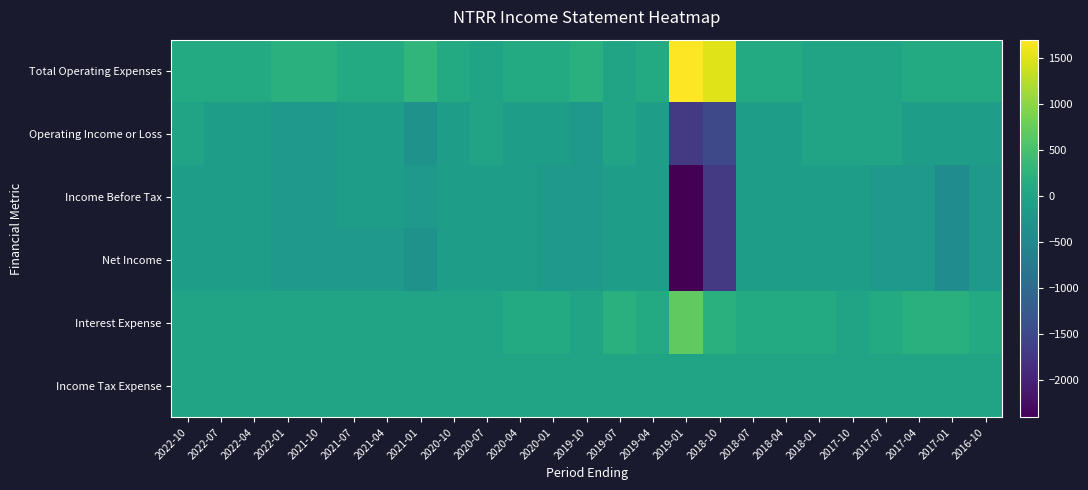

Reading left to right, extract all data points from this chart.

Total Operating Expenses: 2022-10=100	2022-07=100	2022-04=100	2022-01=200	2021-10=200	2021-07=100	2021-04=100	2021-01=300	2020-10=100	2020-07=0	2020-04=100	2020-01=100	2019-10=200	2019-07=0	2019-04=100	2019-01=1700	2018-10=1500	2018-07=100	2018-04=100	2018-01=0	2017-10=0	2017-07=0	2017-04=100	2017-01=100	2016-10=100
Operating Income or Loss: 2022-10=0	2022-07=-100	2022-04=-100	2022-01=-200	2021-10=-200	2021-07=-100	2021-04=-100	2021-01=-300	2020-10=-100	2020-07=0	2020-04=-100	2020-01=-100	2019-10=-200	2019-07=0	2019-04=-100	2019-01=-1700	2018-10=-1500	2018-07=-100	2018-04=-100	2018-01=0	2017-10=0	2017-07=0	2017-04=-100	2017-01=-100	2016-10=-100
Income Before Tax: 2022-10=-100	2022-07=-100	2022-04=-100	2022-01=-200	2021-10=-200	2021-07=-100	2021-04=-100	2021-01=-200	2020-10=-100	2020-07=-100	2020-04=-100	2020-01=-200	2019-10=-200	2019-07=-100	2019-04=-100	2019-01=-2400	2018-10=-1700	2018-07=-100	2018-04=-100	2018-01=-100	2017-10=-100	2017-07=-200	2017-04=-200	2017-01=-400	2016-10=-200
Net Income: 2022-10=-100	2022-07=-100	2022-04=-100	2022-01=-200	2021-10=-200	2021-07=-200	2021-04=-200	2021-01=-300	2020-10=-100	2020-07=-100	2020-04=-100	2020-01=-200	2019-10=-200	2019-07=-100	2019-04=-100	2019-01=-2400	2018-10=-1700	2018-07=-100	2018-04=-100	2018-01=-100	2017-10=-100	2017-07=-200	2017-04=-200	2017-01=-400	2016-10=-200
Interest Expense: 2022-10=0	2022-07=0	2022-04=0	2022-01=0	2021-10=0	2021-07=0	2021-04=0	2021-01=0	2020-10=0	2020-07=0	2020-04=100	2020-01=100	2019-10=0	2019-07=200	2019-04=100	2019-01=700	2018-10=200	2018-07=100	2018-04=100	2018-01=100	2017-10=0	2017-07=100	2017-04=200	2017-01=200	2016-10=100
Income Tax Expense: 2022-10=0	2022-07=0	2022-04=0	2022-01=0	2021-10=0	2021-07=0	2021-04=0	2021-01=0	2020-10=0	2020-07=0	2020-04=0	2020-01=0	2019-10=0	2019-07=0	2019-04=0	2019-01=0	2018-10=0	2018-07=0	2018-04=0	2018-01=0	2017-10=0	2017-07=0	2017-04=0	2017-01=0	2016-10=0